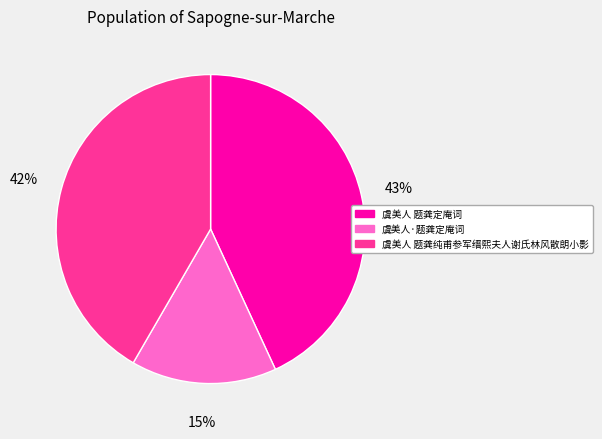

Does 虞美人 题龚定庵词 account for over 50% of the chart?

No